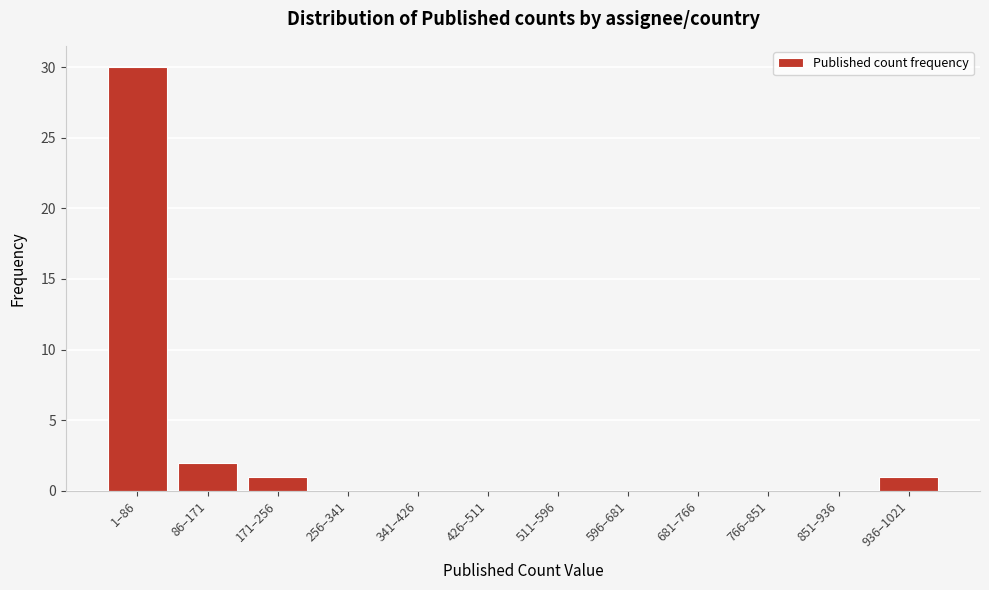

Reading right to left, transcribe all the data shown in this chart.

936–1021=1	851–936=0	766–851=0	681–766=0	596–681=0	511–596=0	426–511=0	341–426=0	256–341=0	171–256=1	86–171=2	1–86=30